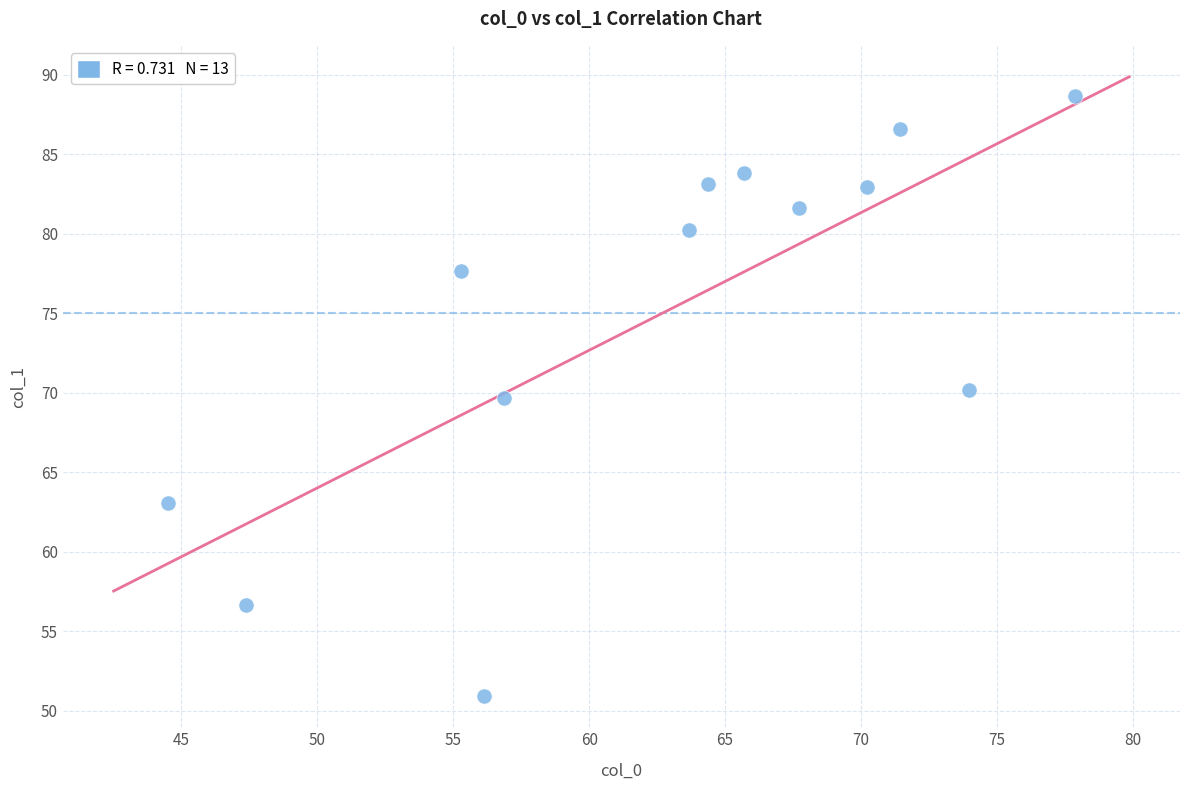

What Y value in the scatter plot is closest to 69?

69.7